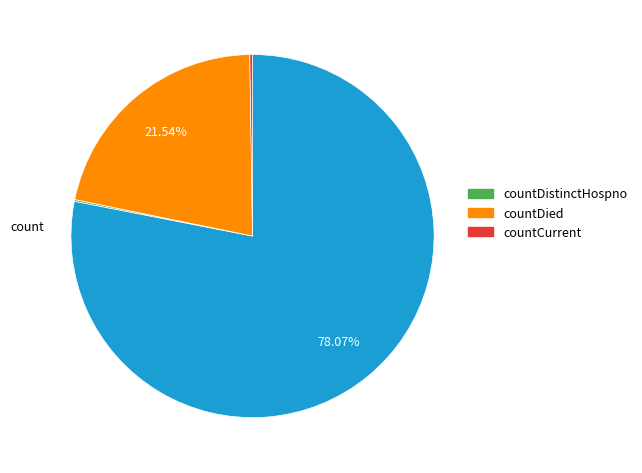

Is there a majority slice in this chart?

Yes